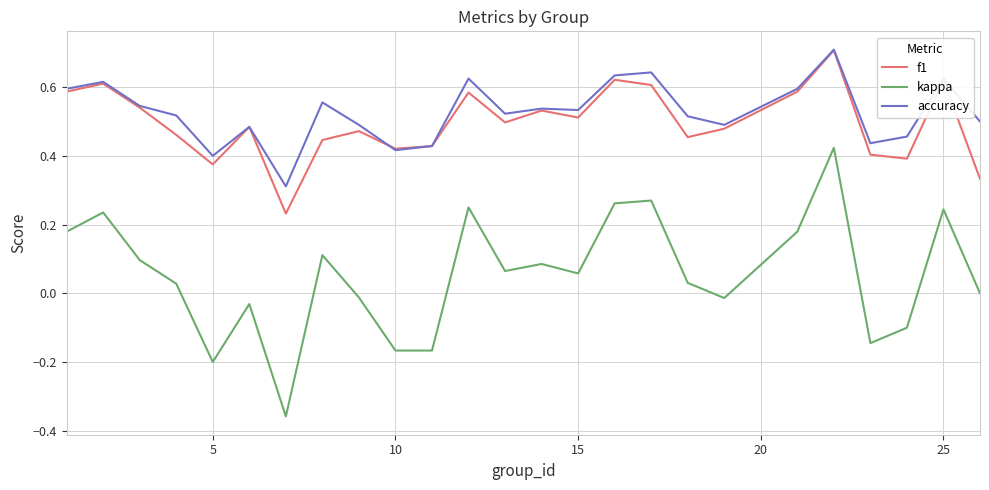

True or false: f1 and kappa cross at least once.

False